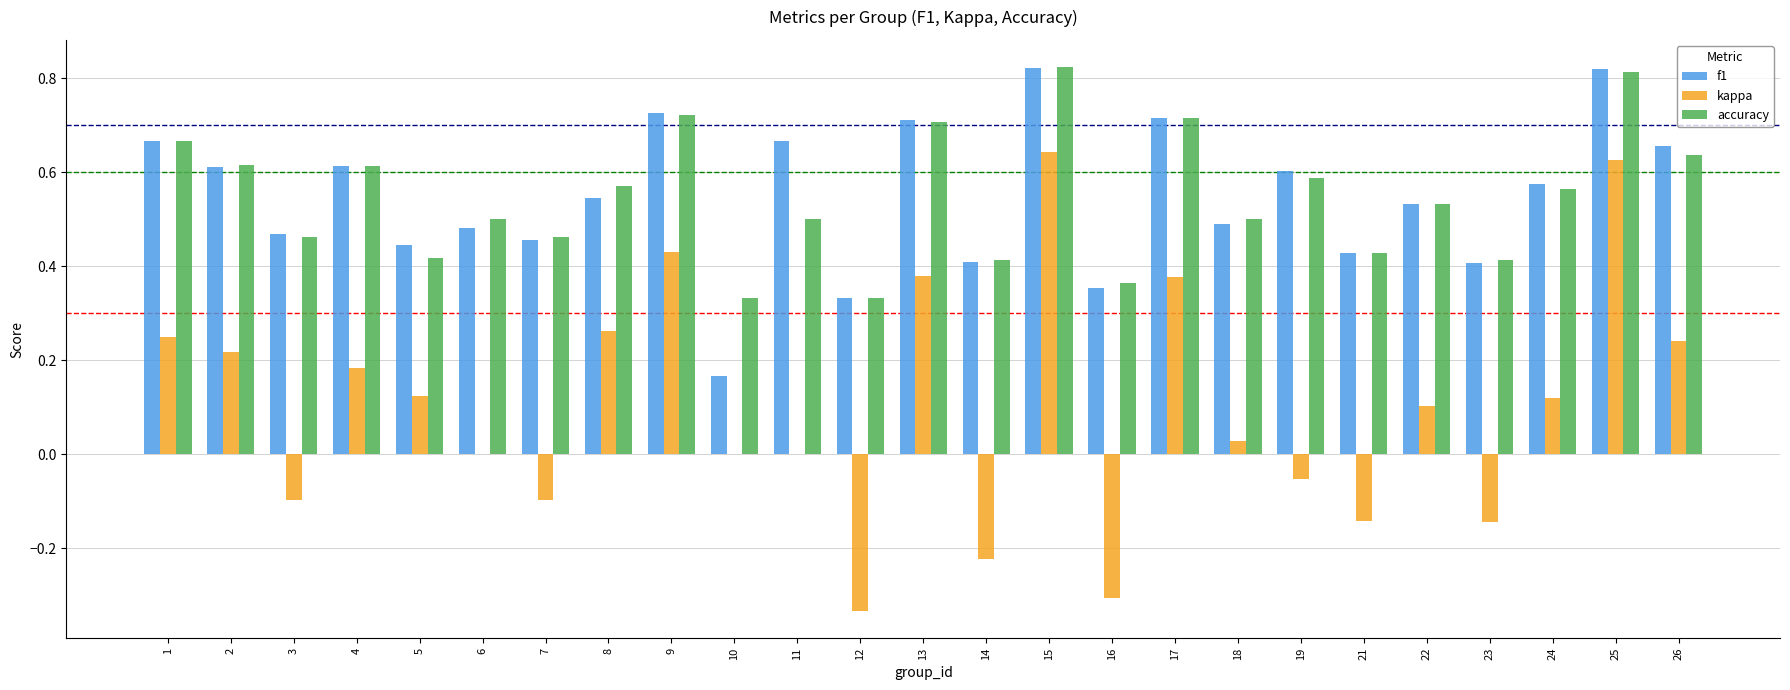

Which series changed the most between 18 and 23?

kappa